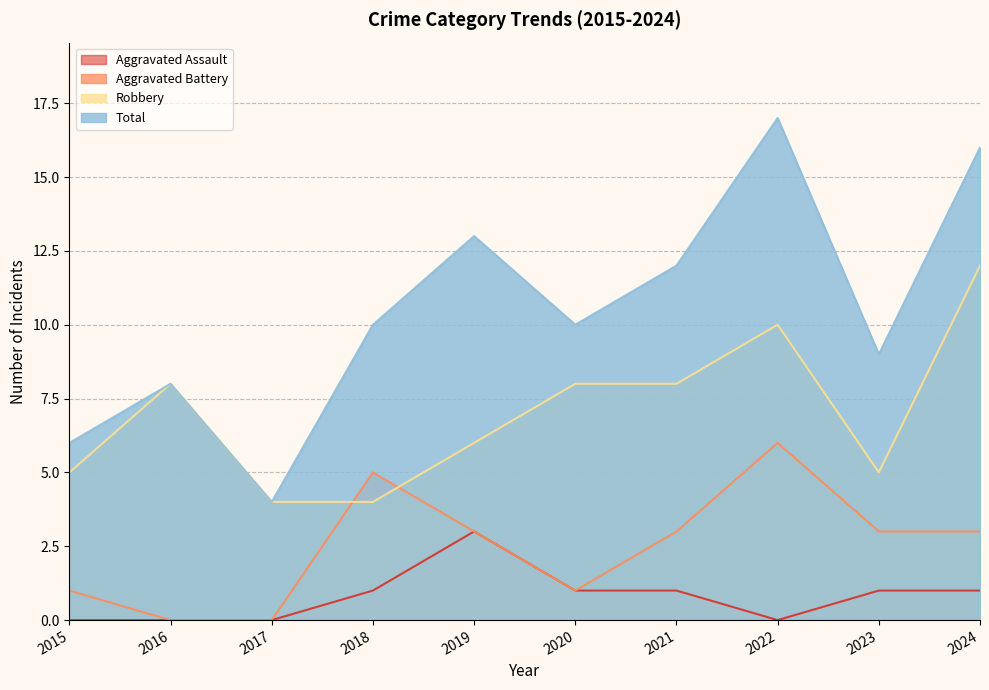

Rank the categories by Aggravated Assault value from lowest to highest.

2015, 2016, 2017, 2022, 2018, 2020, 2021, 2023, 2024, 2019